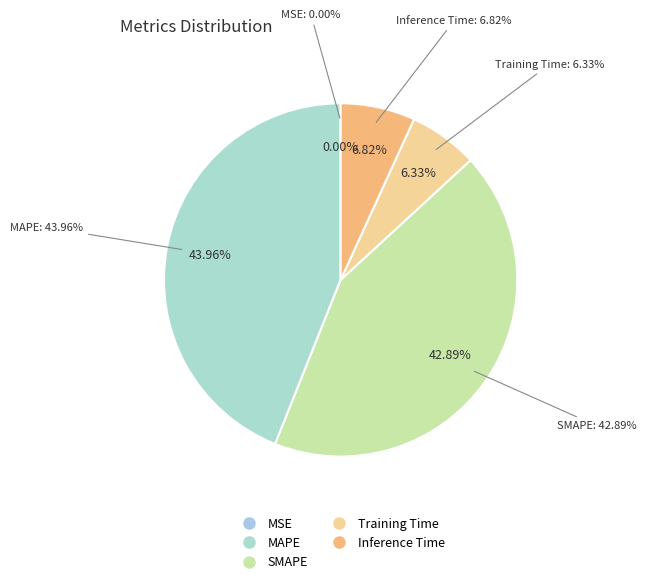

Rank the categories by value from highest to lowest.

MAPE, SMAPE, Inference Time, Training Time, MSE